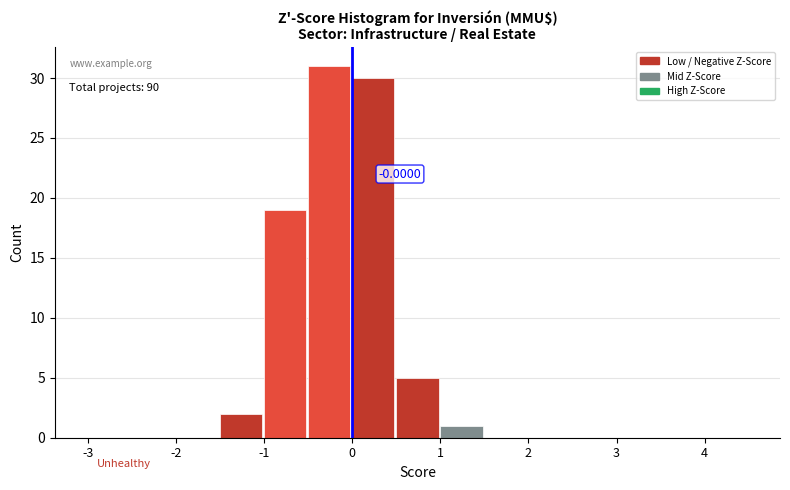

Which range on the x-axis has the tallest bar?

-0.5 to 0.0